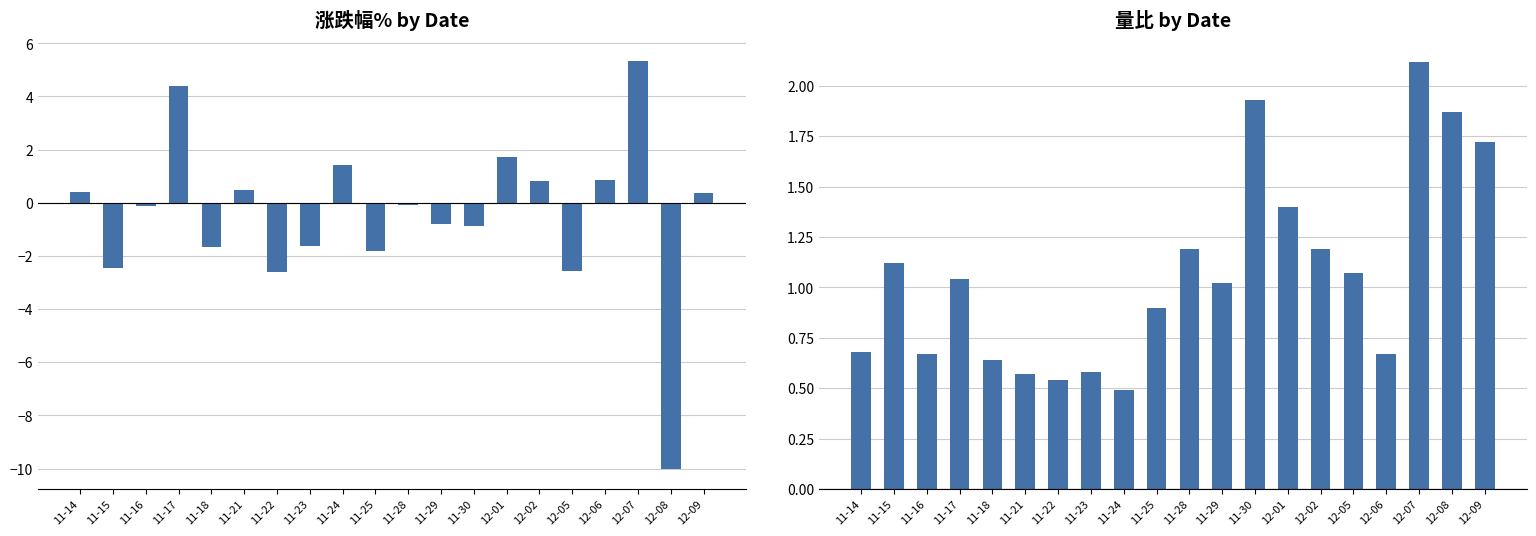

What is the difference between the maximum and second lowest values in the 量比 series?

1.6